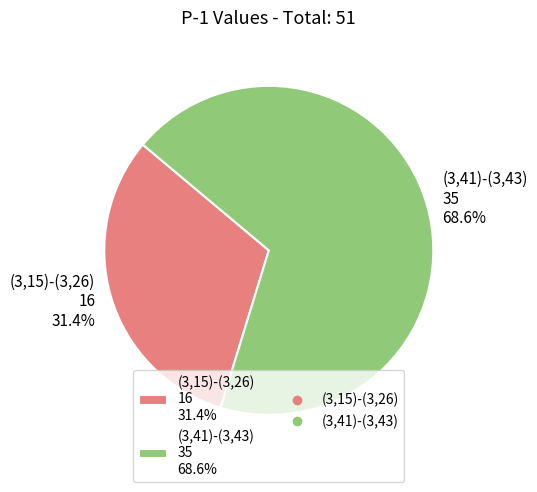

Which slice is the largest?

(3,41)-(3,43)